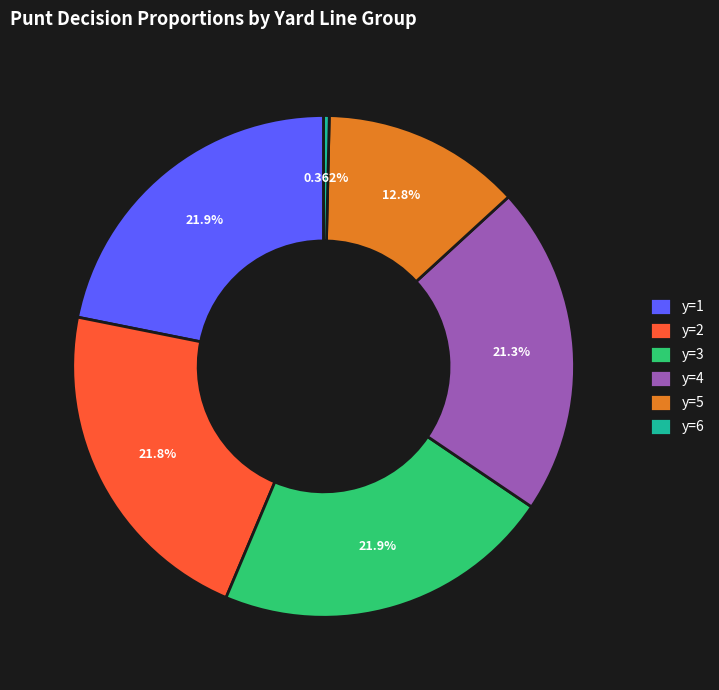

Does y=3 account for over 50% of the chart?

No